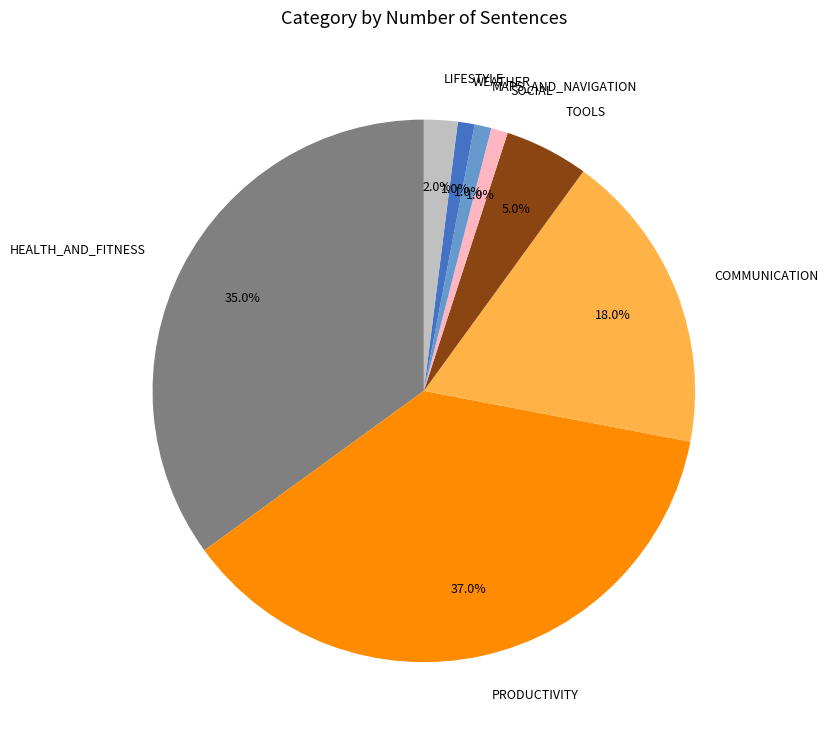

Combined, do PRODUCTIVITY and TOOLS account for over 50%?

No